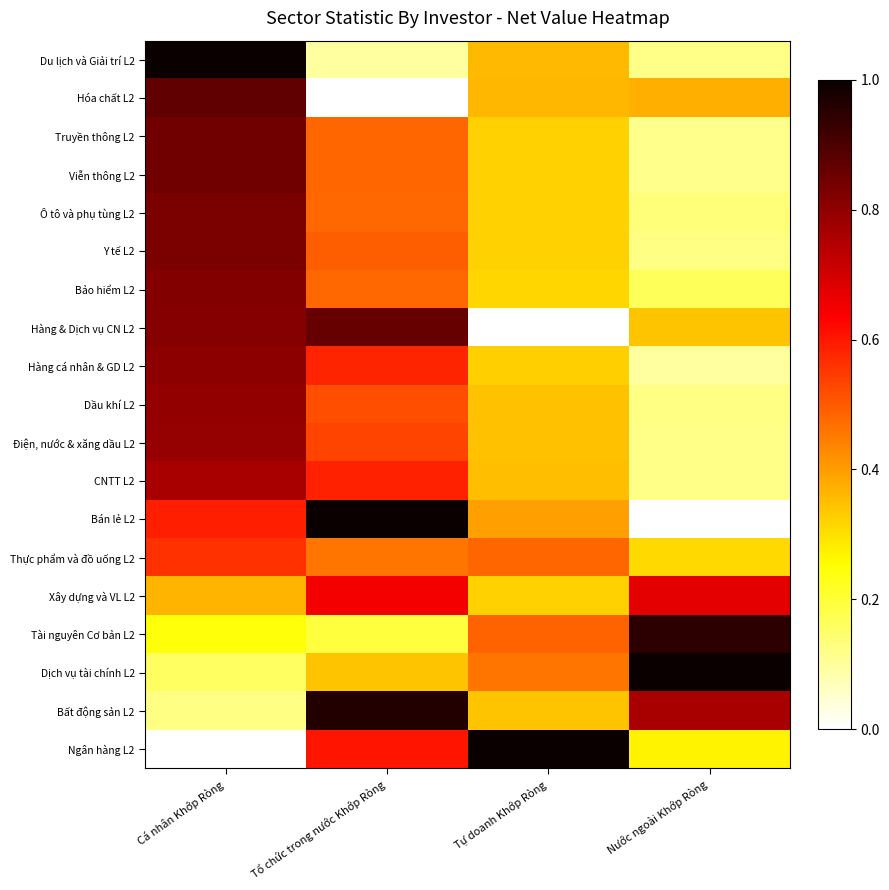

What is the difference between the highest and lowest values at Tổ chức trong nước Khớp Ròng?

1.0